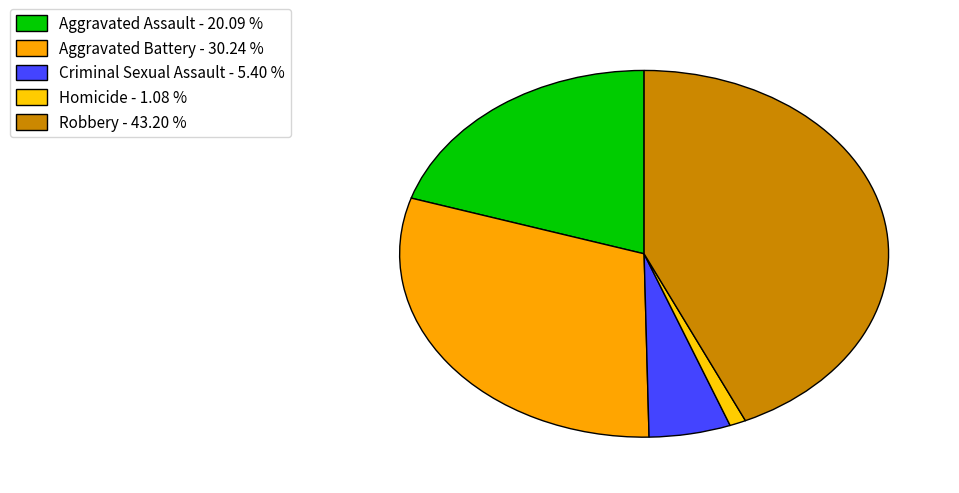

Does Aggravated Battery account for over 50% of the chart?

No